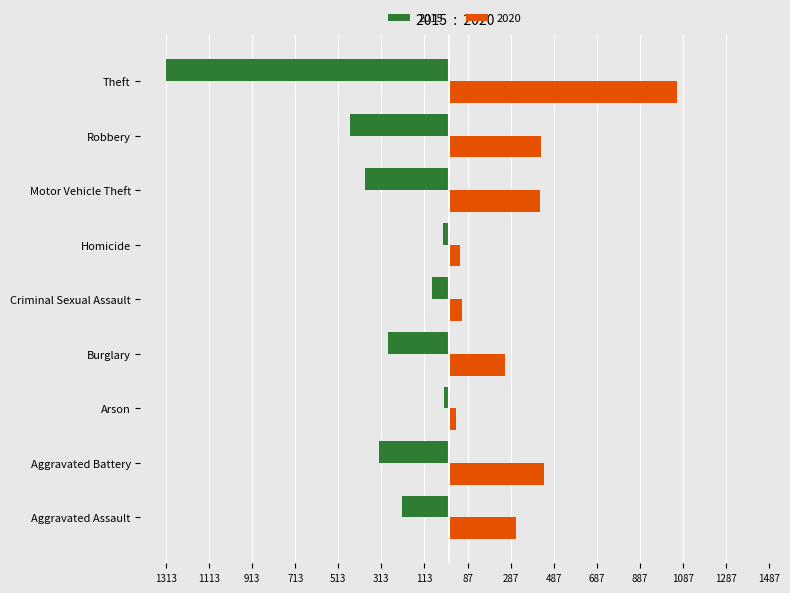

What is the label of the 1st bar from the right?

Theft